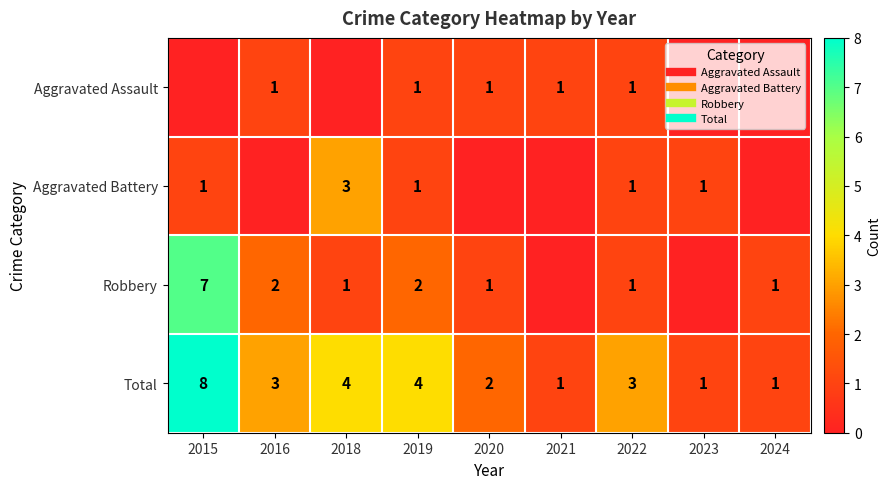

How many positive values does the Robbery series have?

7